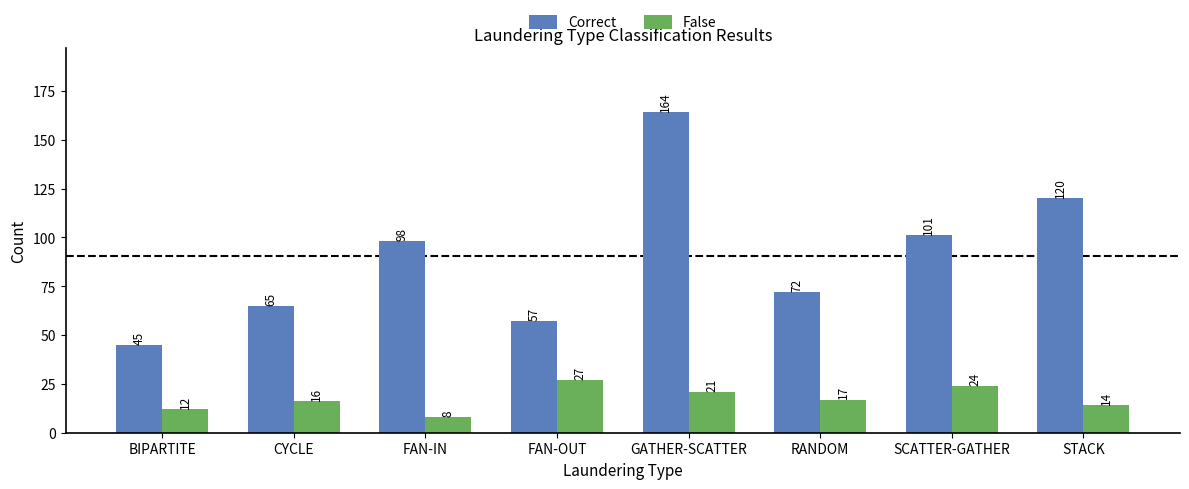

Which category has the highest value across all series?

GATHER-SCATTER